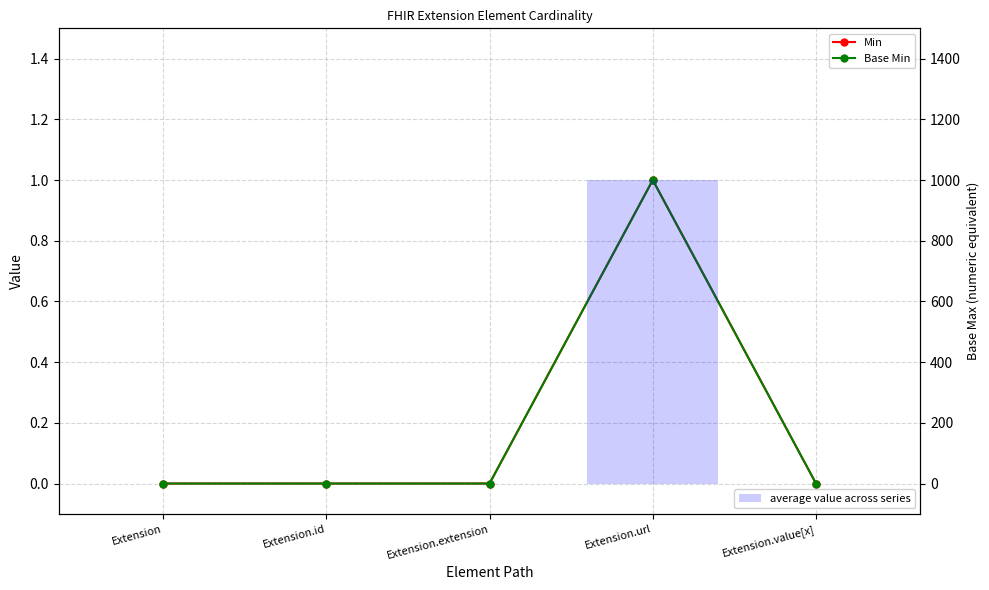

Does the chart contain any negative values?

No